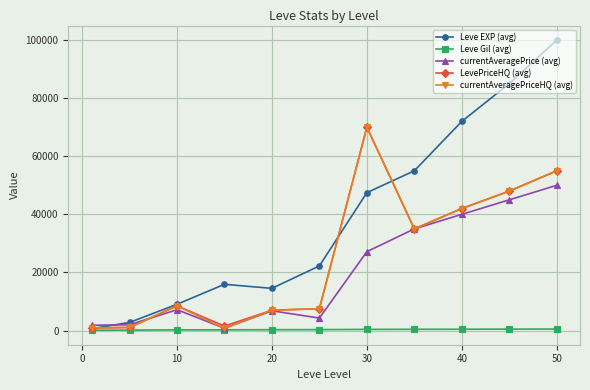

Which series has the largest total across all categories?

Leve EXP (avg)